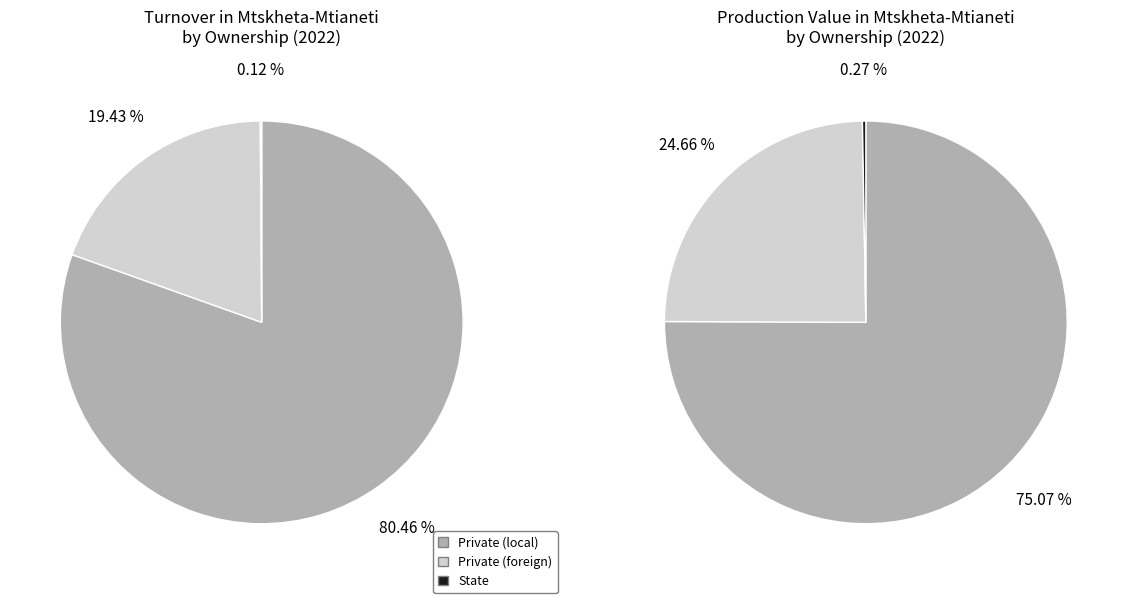

How many segments does this pie chart have?

3